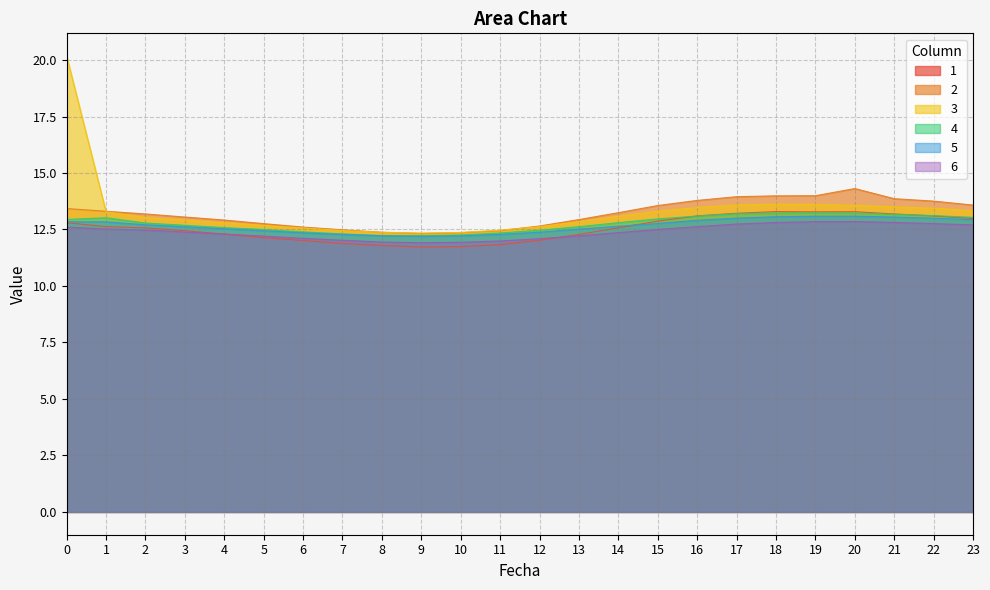

Between which two adjacent categories do 1 and 5 first intersect?

14 and 15